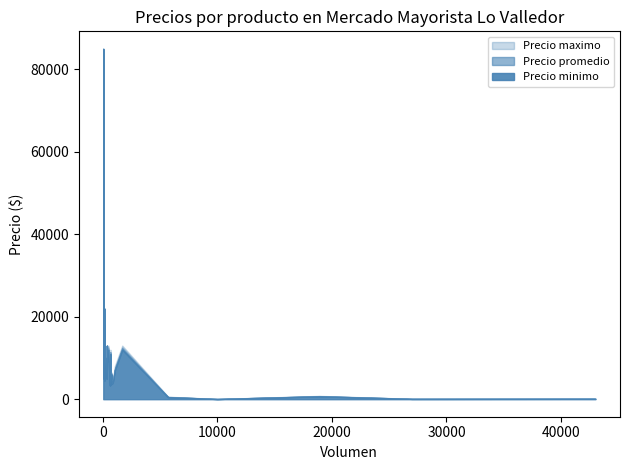

What is the difference between the maximum and minimum values in the Precio minimo series?

84950